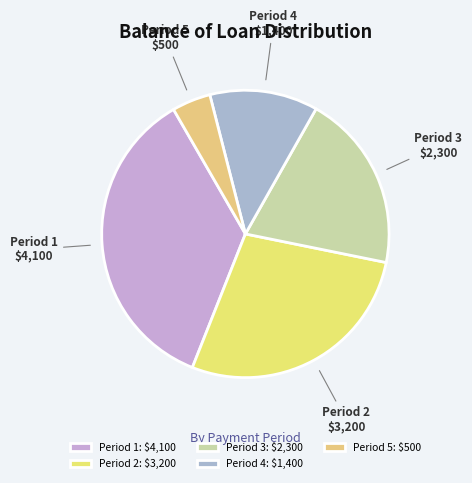

Which has a higher value, Period 3 or Period 1?

Period 1